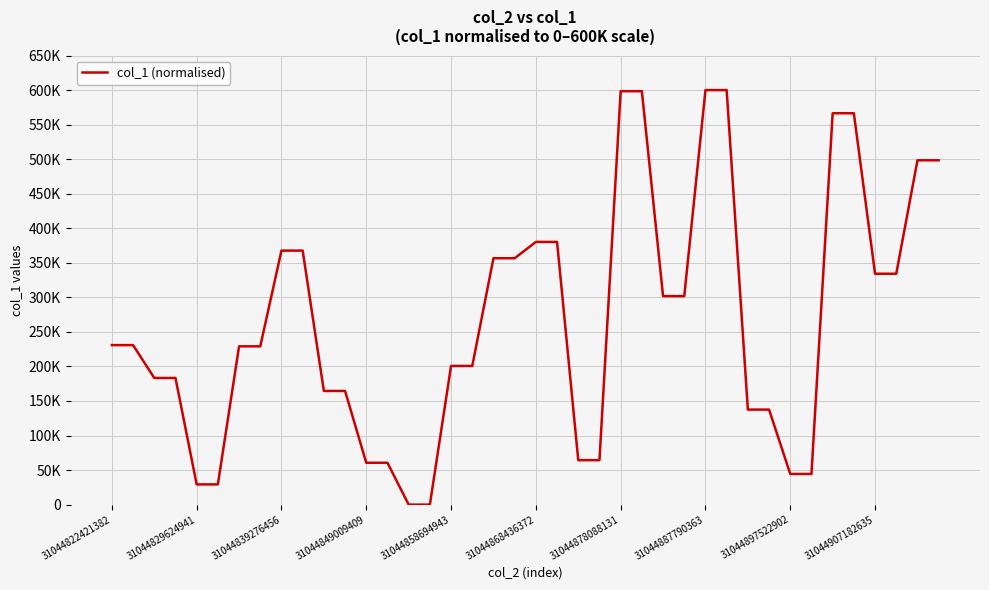

Does the chart display data point markers on the line(s)?

No